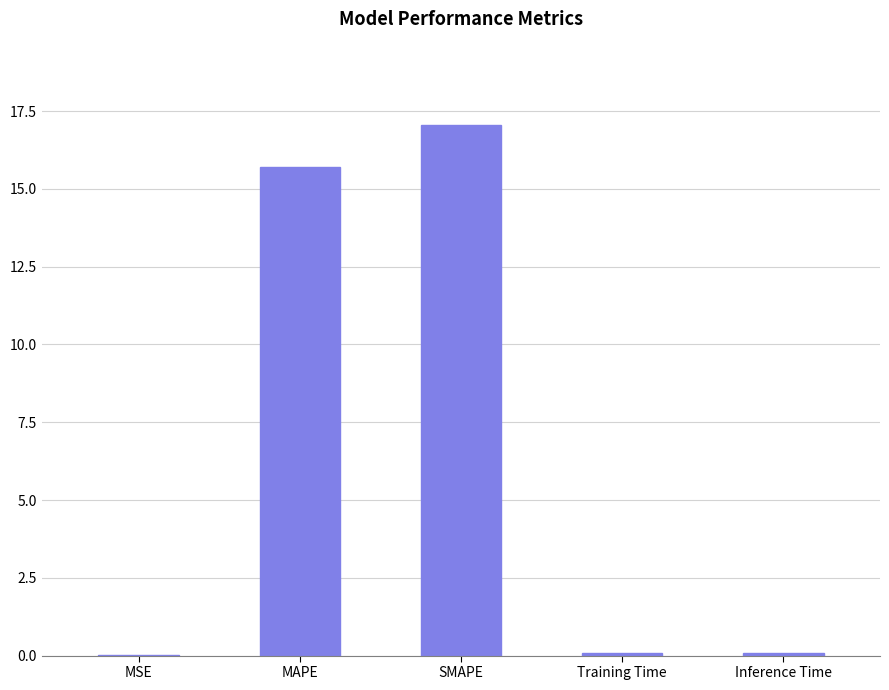

What is the sum of all values?

32.9